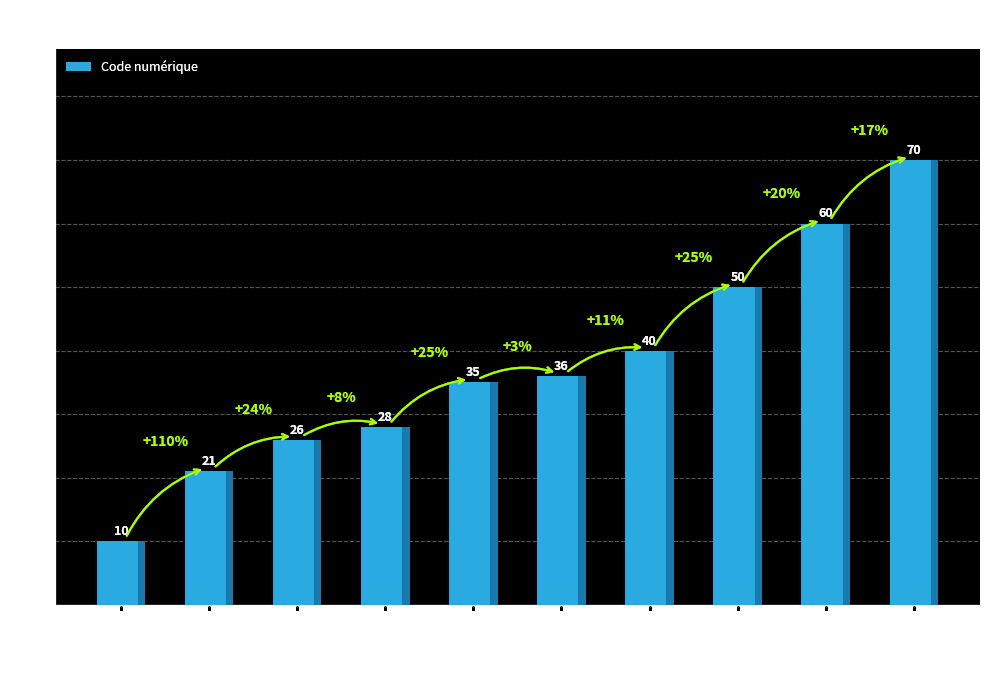

Reading right to left, list all the values displayed in this chart.

70	60	50	40	36	35	28	26	21	10